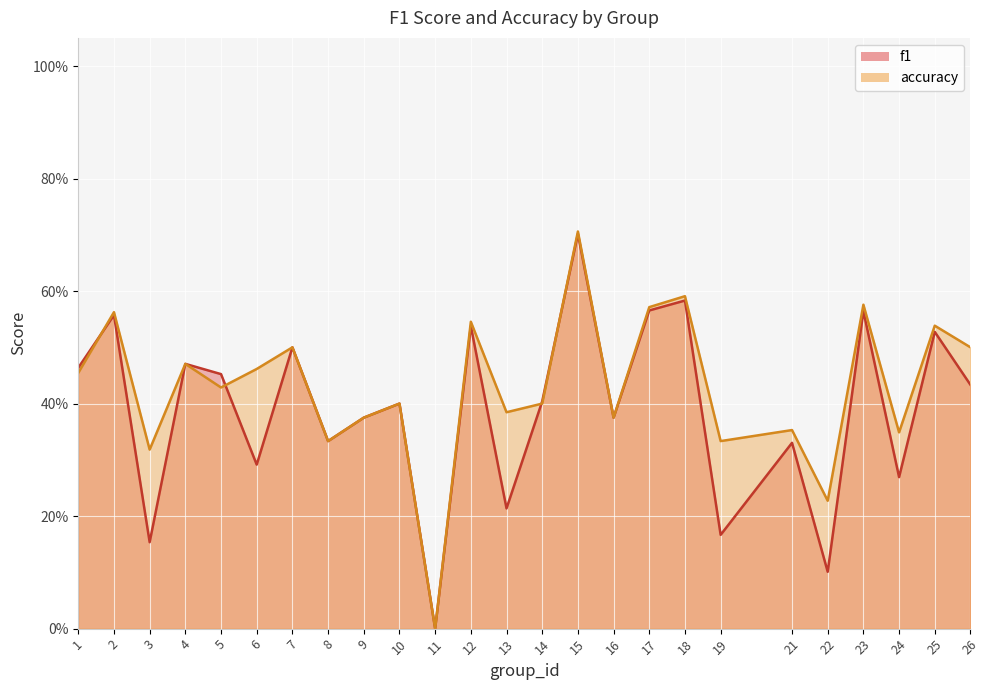

How many values in accuracy are above zero?

24